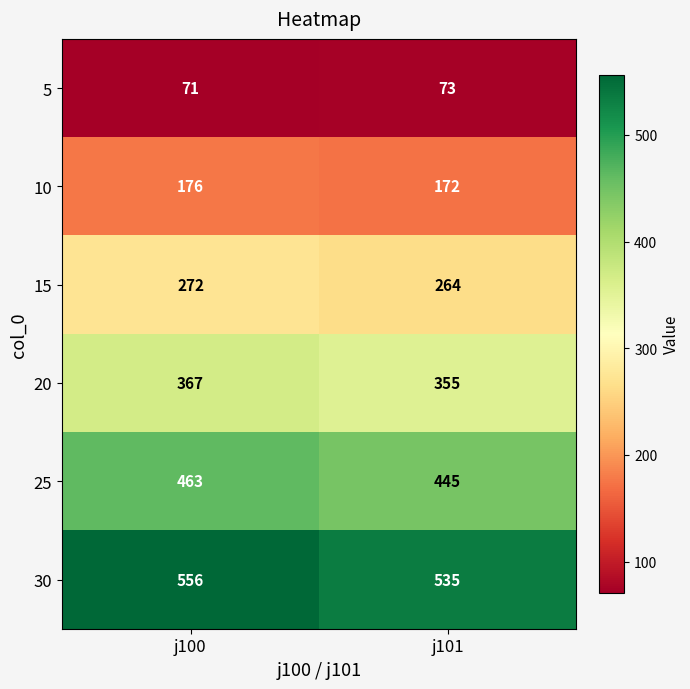

Rank the series at j100 from highest to lowest value.

30, 25, 20, 15, 10, 5